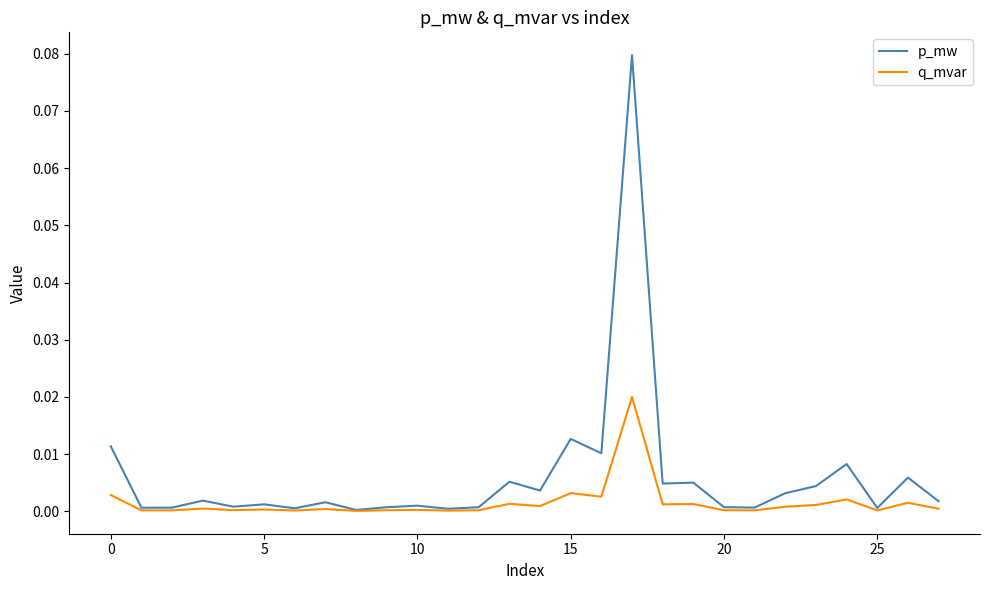

Which series has the largest total across all categories?

p_mw